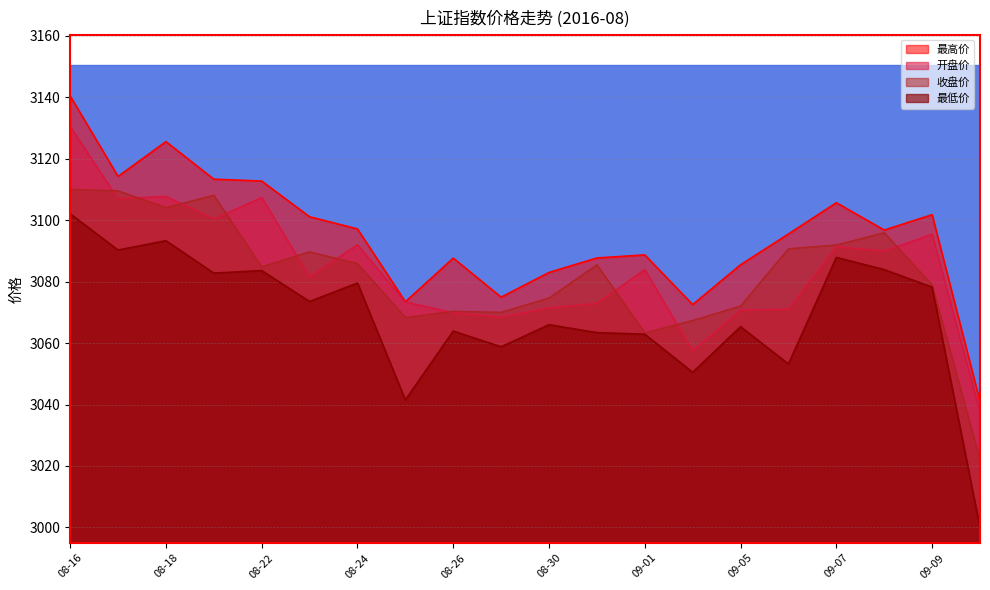

Reading left to right, transcribe all the data shown in this chart.

最高价: 3140.4	3114.2	3125.6	3113.3	3112.7	3101.1	3097.2	3073.4	3087.7	3074.9	3083.0	3087.7	3088.7	3072.5	3085.5	3095.5	3105.7	3096.8	3101.8	3040.9
开盘价: 3130.5	3107.0	3107.8	3100.4	3107.4	3081.6	3092.0	3073.4	3069.8	3068.5	3071.4	3072.9	3084.0	3057.5	3070.7	3071.1	3091.3	3089.9	3095.4	3037.5
收盘价: 3110.0	3109.6	3104.1	3108.1	3084.8	3089.7	3085.9	3068.3	3070.3	3070.0	3074.7	3085.5	3063.3	3067.3	3072.1	3090.7	3091.9	3095.9	3078.8	3022.0
最低价: 3102.1	3090.3	3093.3	3082.8	3083.6	3073.5	3079.6	3041.5	3063.9	3058.8	3066.0	3063.4	3062.9	3050.5	3065.3	3053.2	3087.9	3083.9	3078.2	2999.9